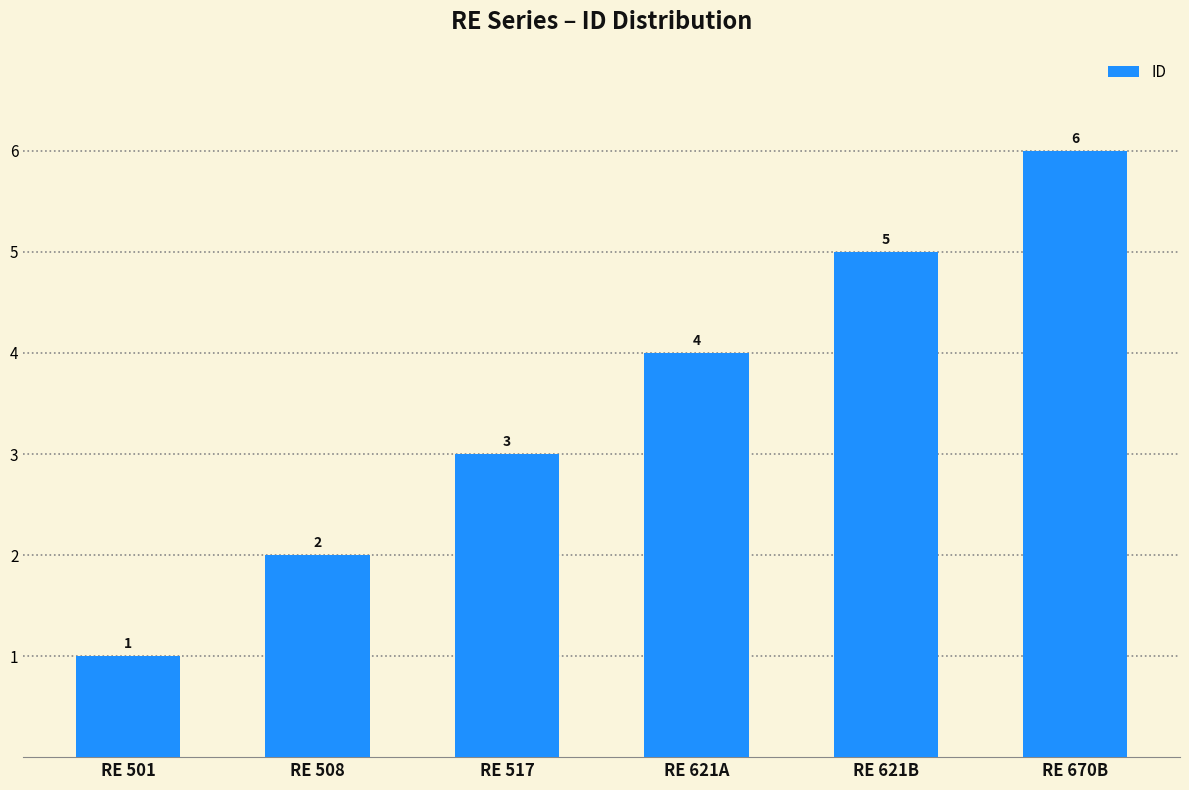

Read the value at RE 517.

3